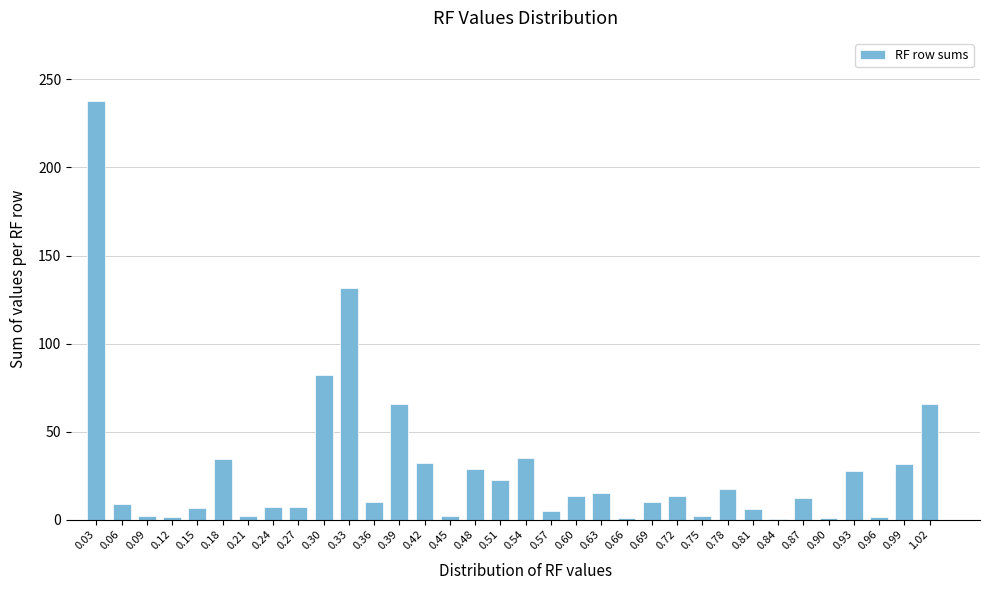

The value at 0.27 is 7.4. True or false?

True